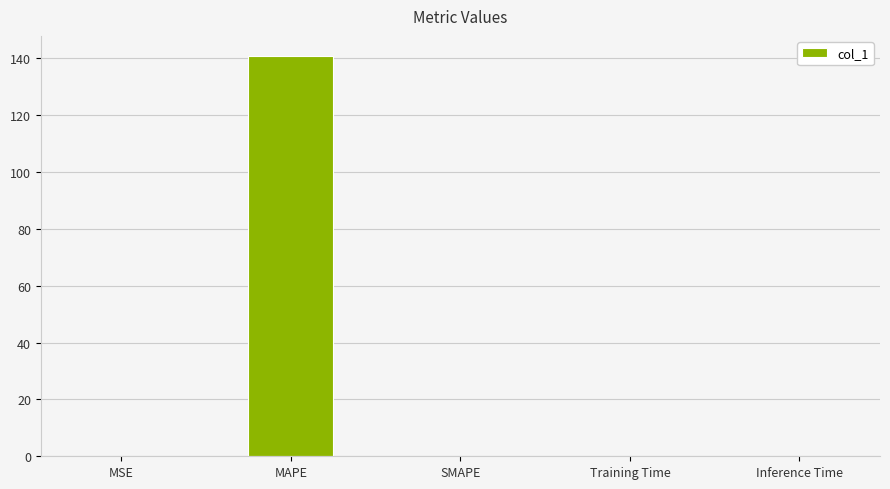

The value at MAPE is 238.7. True or false?

False